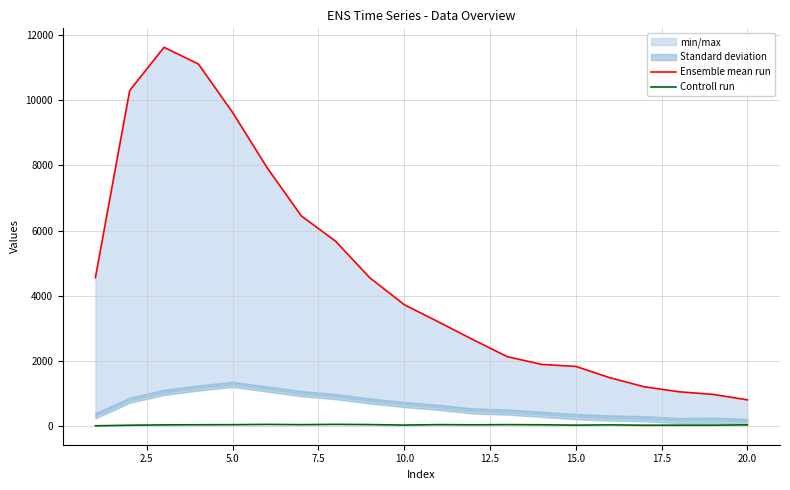

Which series has the widest spread of values?

Ensemble mean run